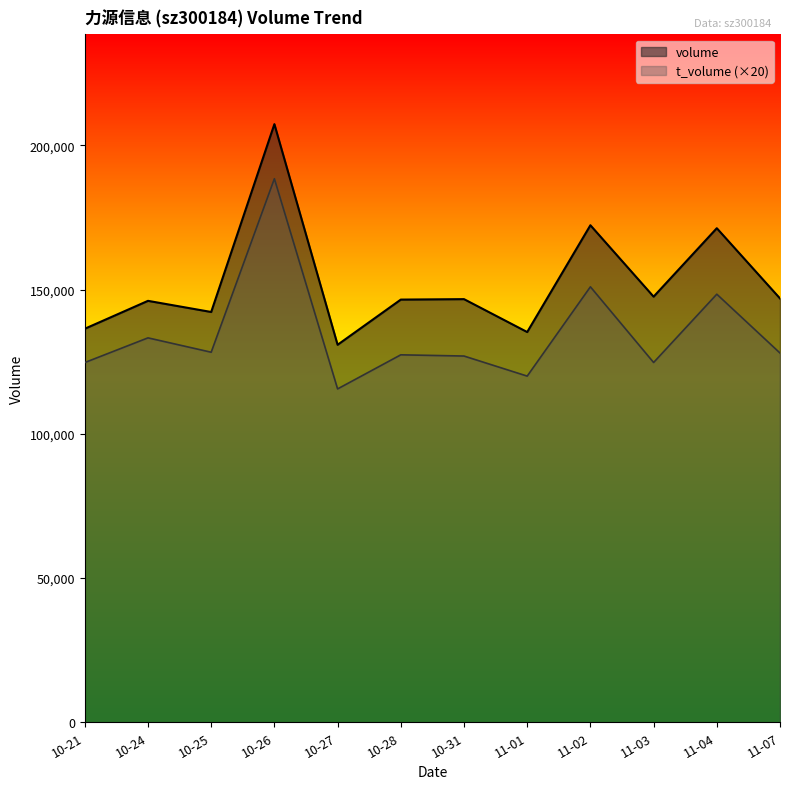

What is the difference between the highest and lowest values at 11-01?

15278